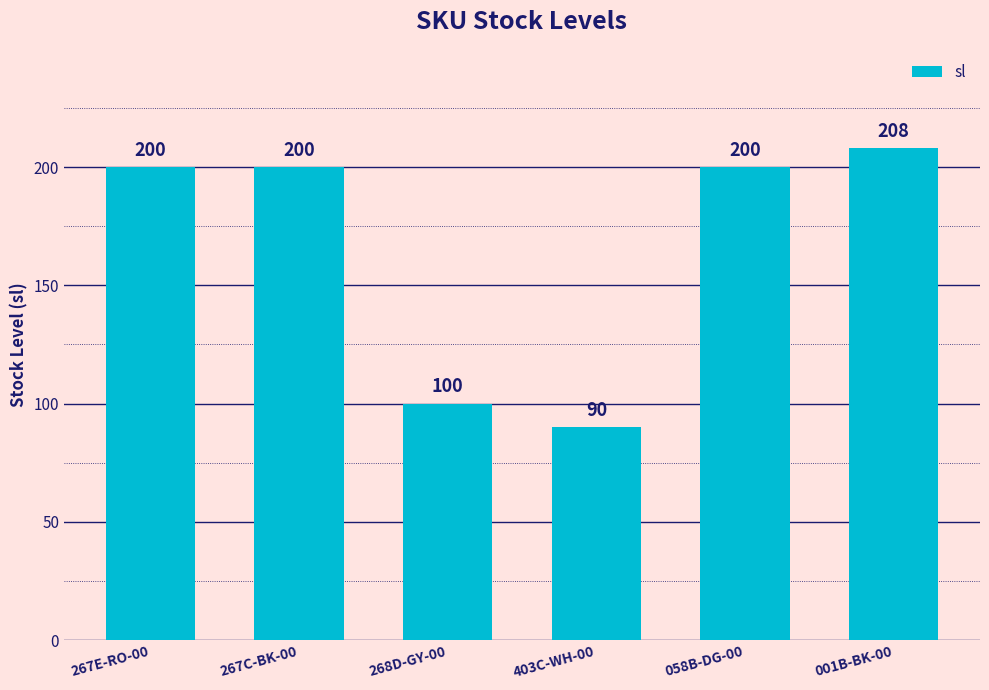

At which label is the value closest to 149?

268D-GY-00